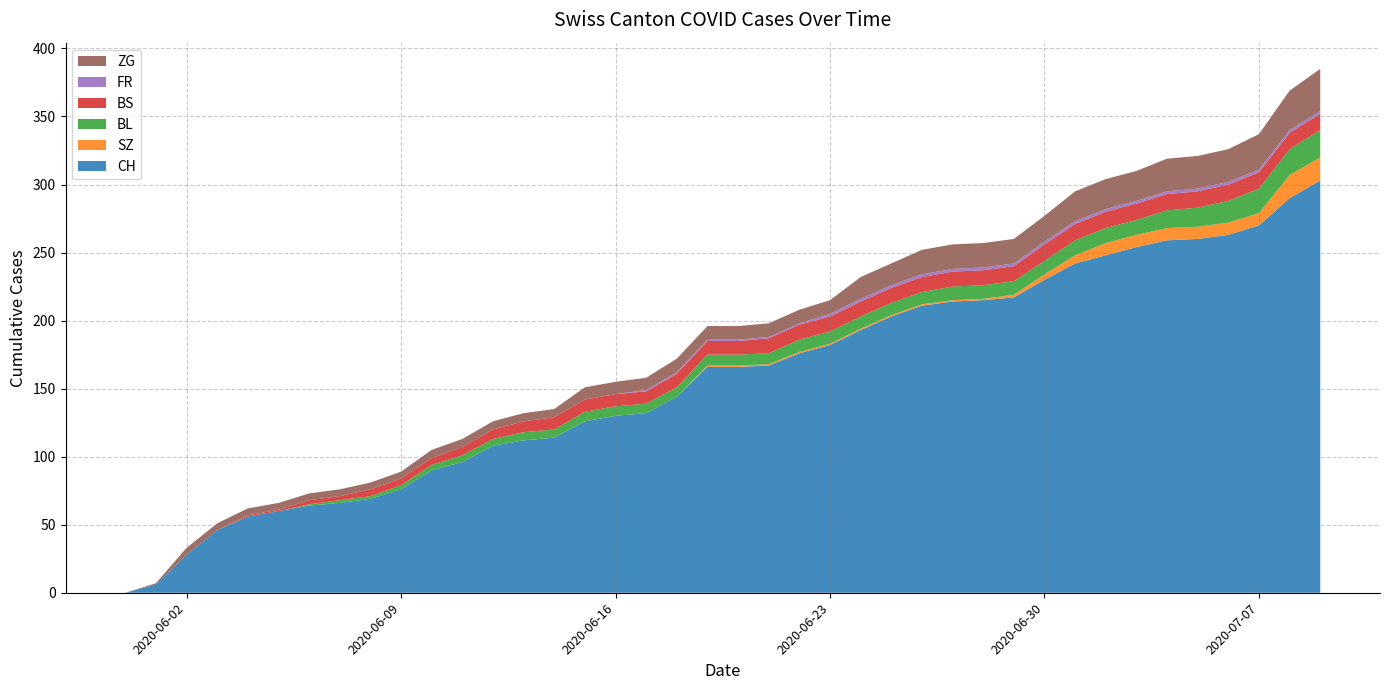

Reading left to right, list all the values displayed in this chart.

CH: 0=0	1=6	2=28	3=46	4=56	5=60	6=64	7=66	8=69	9=76	10=90	11=96	12=108	13=112	14=114	15=126	16=130	17=132	18=144	19=166	20=166	21=167	22=176	23=182	24=193	25=203	26=211	27=214	28=215	29=217	30=230	31=242	32=248	33=254	34=259	35=260	36=263	37=270	38=290	39=303
SZ: 0=0	1=0	2=0	3=0	4=0	5=0	6=0	7=0	8=0	9=0	10=0	11=0	12=0	13=0	14=0	15=0	16=0	17=0	18=0	19=1	20=1	21=1	22=1	23=1	24=1	25=1	26=1	27=1	28=1	29=2	30=4	31=6	32=9	33=9	34=9	35=9	36=9	37=9	38=17	39=17
BL: 0=0	1=0	2=0	3=0	4=0	5=0	6=1	7=2	8=2	9=3	10=4	11=5	12=5	13=6	14=6	15=7	16=7	17=7	18=7	19=8	20=8	21=8	22=9	23=9	24=9	25=9	26=9	27=10	28=10	29=10	30=10	31=11	32=11	33=11	34=13	35=14	36=16	37=18	38=19	39=20
BS: 0=0	1=0	2=0	3=0	4=1	5=1	6=3	7=3	8=5	9=5	10=5	11=6	12=7	13=8	14=9	15=9	16=9	17=9	18=10	19=10	20=10	21=11	22=11	23=11	24=11	25=11	26=11	27=11	28=11	29=11	30=12	31=12	32=12	33=12	34=12	35=12	36=12	37=12	38=12	39=12
FR: 0=0	1=0	2=0	3=0	4=0	5=0	6=0	7=0	8=0	9=0	10=0	11=0	12=0	13=0	14=0	15=0	16=0	17=1	18=1	19=1	20=1	21=1	22=1	23=2	24=2	25=2	26=2	27=2	28=2	29=2	30=2	31=2	32=2	33=2	34=2	35=2	36=2	37=2	38=2	39=2
ZG: 0=0	1=1	2=5	3=5	4=5	5=5	6=5	7=5	8=5	9=5	10=6	11=6	12=6	13=6	14=6	15=9	16=9	17=9	18=10	19=10	20=10	21=10	22=10	23=10	24=16	25=16	26=18	27=18	28=18	29=18	30=19	31=22	32=22	33=22	34=24	35=24	36=24	37=26	38=29	39=31